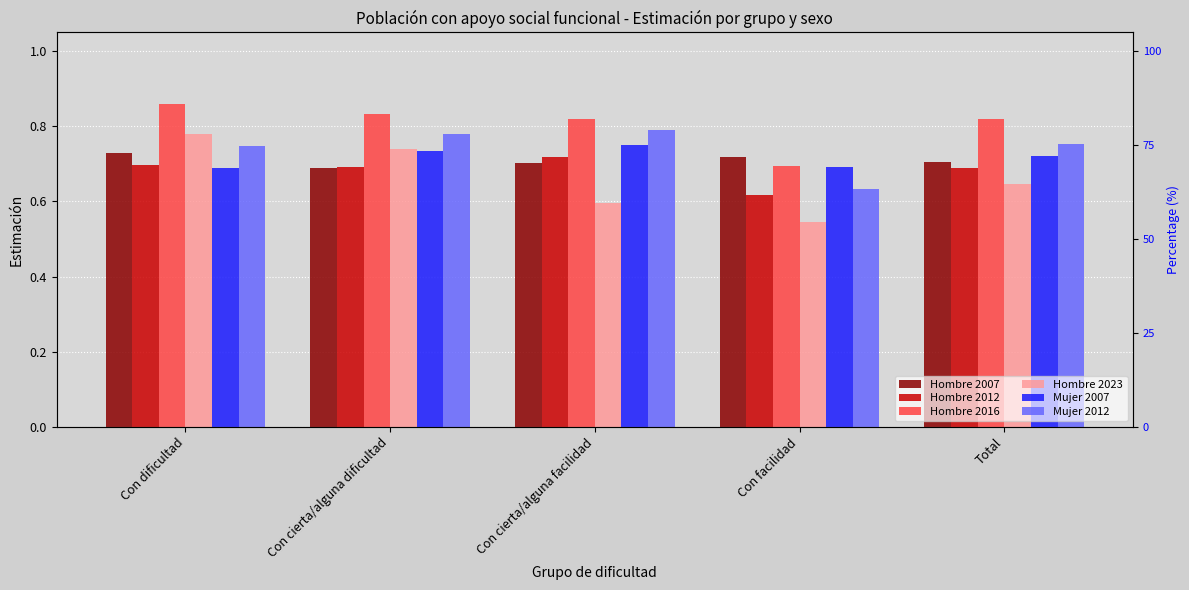

Rank the categories by Hombre 2023 value from highest to lowest.

Con dificultad, Con cierta/alguna dificultad, Total, Con cierta/alguna facilidad, Con facilidad